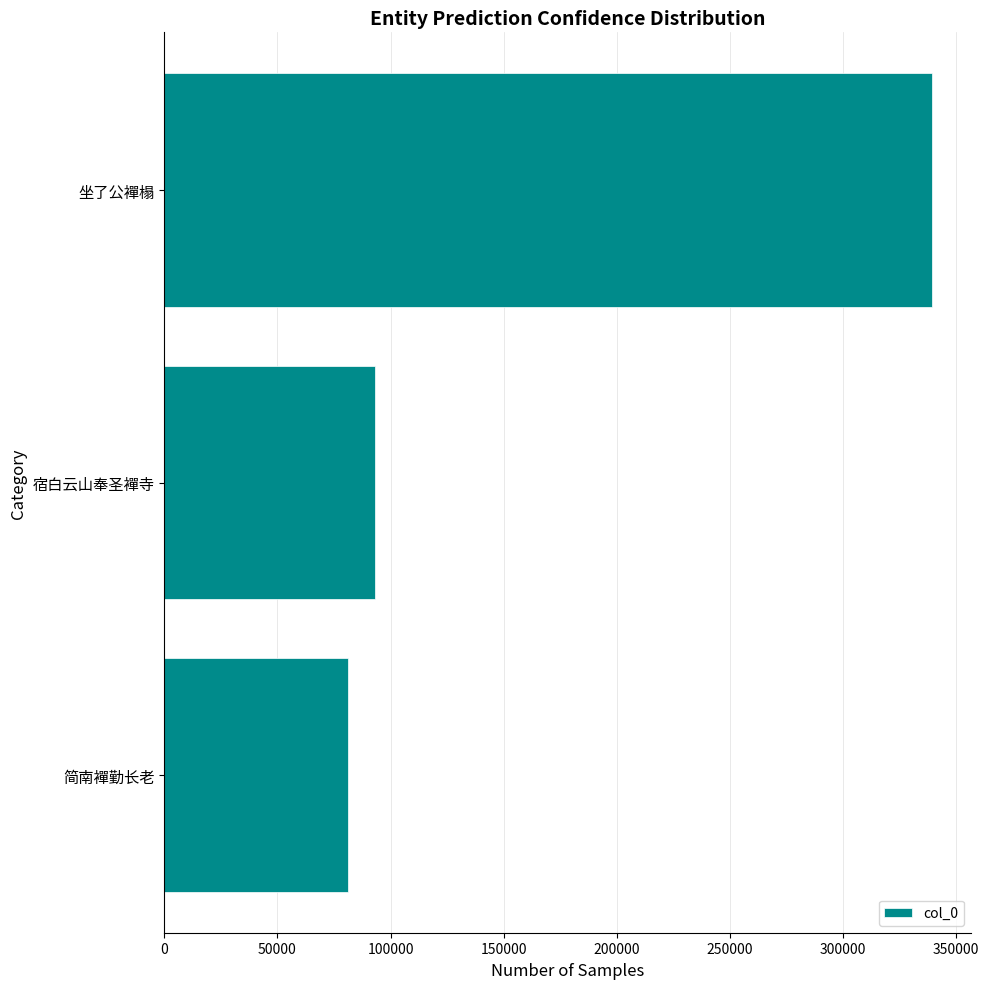

Approximately how many times larger is the value at 简南襌勤长老 compared to 宿白云山奉圣襌寺?

0.9